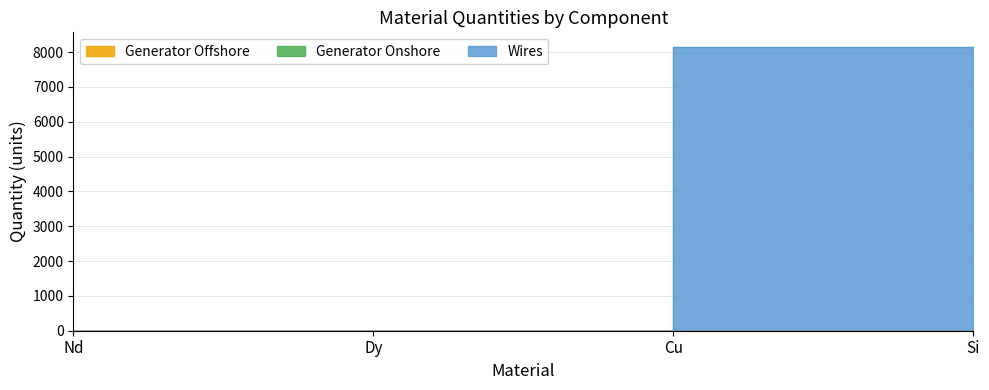

In Wires, how many points are higher than both neighbors (excluding endpoints)?

1